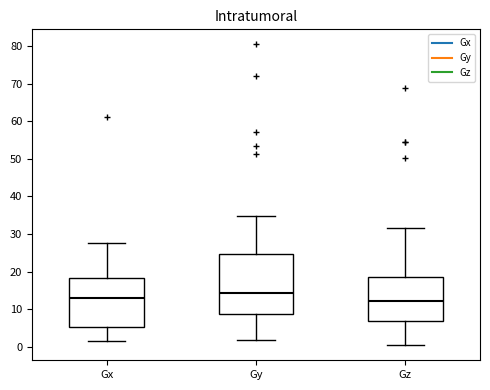

Reading left to right, read every box against the y-axis: the position of its median line, the range the box covers, and the ends of its whiskers. The values are not printed on the chart, so give them approximately, as read against the axis.

Gx: median 13, box 5 to 18, whiskers 1 to 28
Gy: median 14, box 9 to 25, whiskers 2 to 35
Gz: median 12, box 7 to 19, whiskers 0 to 32